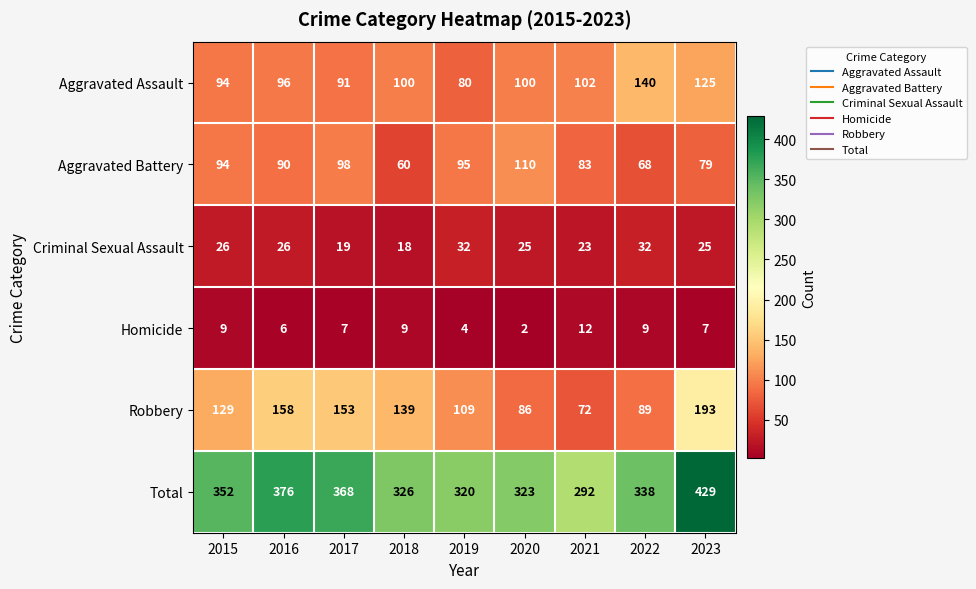

Count the number of data series in this chart.

6